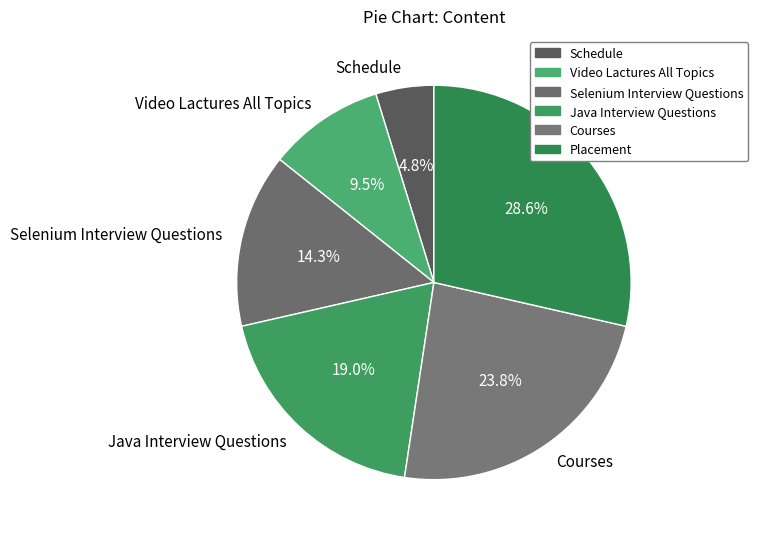

Is there a majority slice in this chart?

No